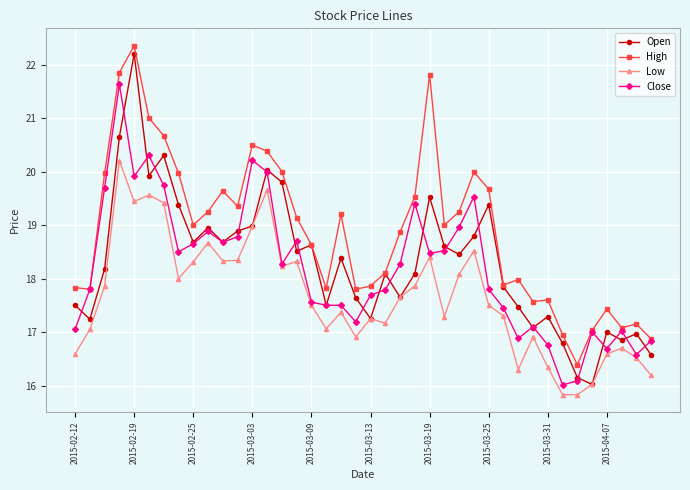

What is the greatest value displayed?

22.4